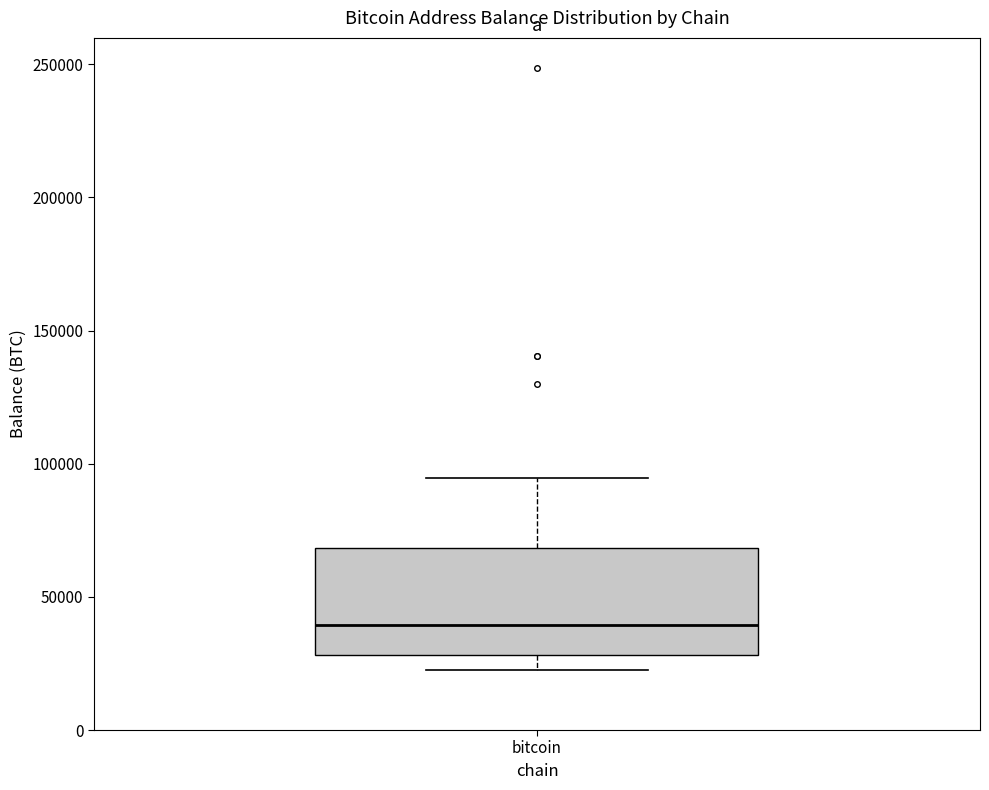

Read this box plot against the y-axis: the position of the median line, the range covered by the box, and the ends of both whiskers. The values are not printed on the chart, so give them approximately, as read against the axis.

median 40000, box 30000 to 70000, whiskers 25000 to 95000